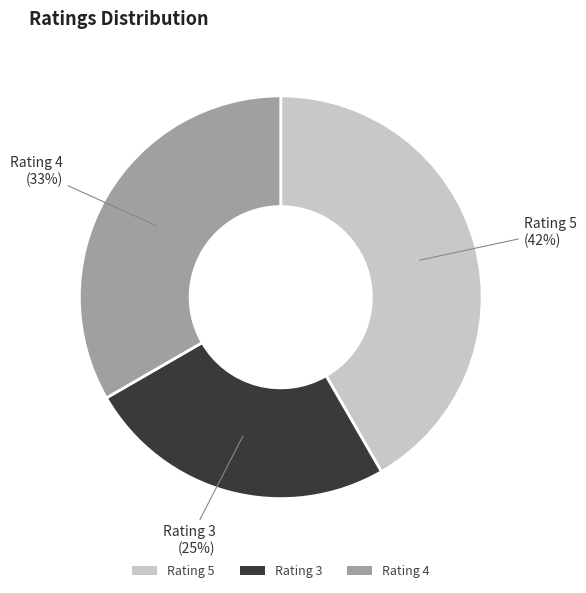

Between Rating 4 and Rating 5, which is larger?

Rating 5